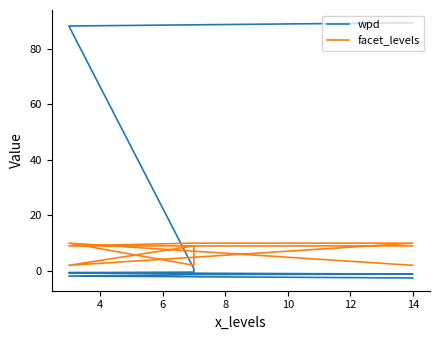

Which series changed the most between 8 and 12?

facet_levels